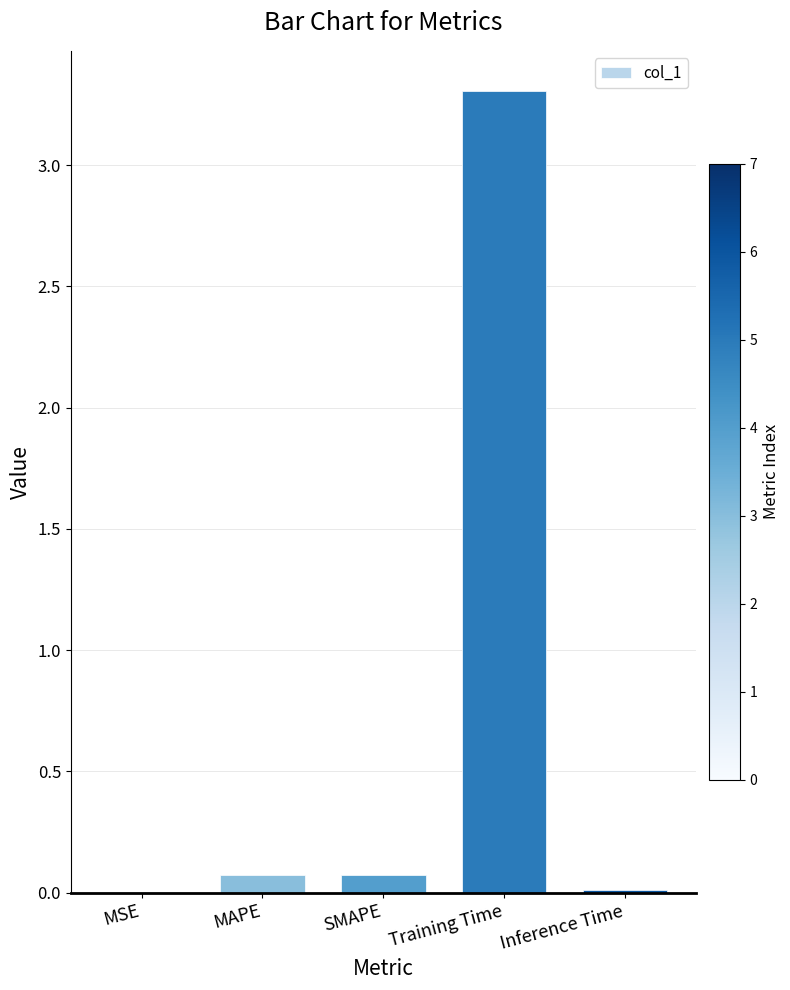

What is the change in value from SMAPE to Training Time?

+3.2